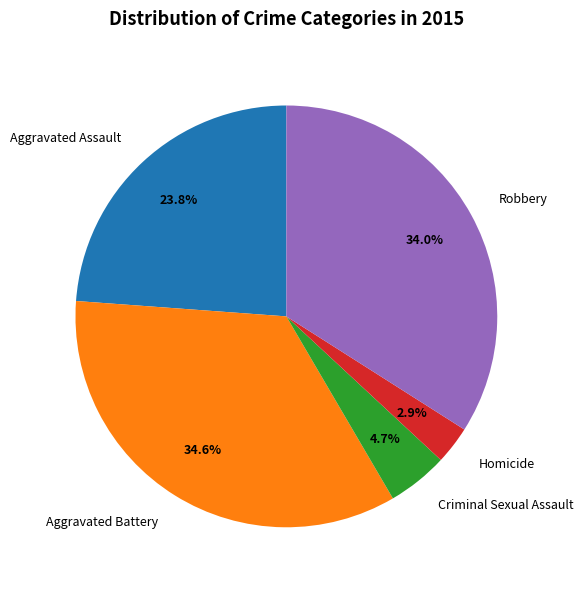

Do Criminal Sexual Assault and Aggravated Assault together represent more than half of the pie?

No